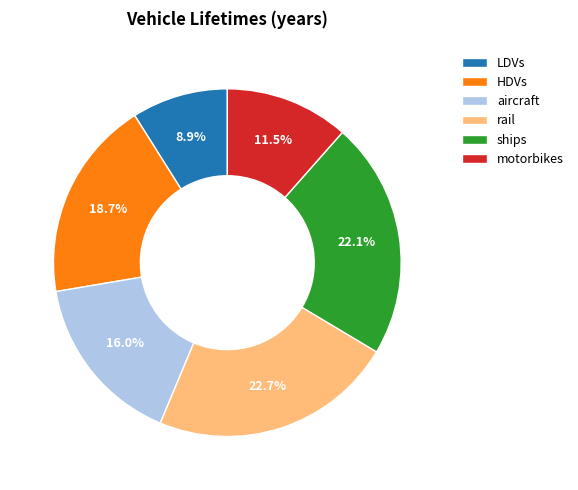

How many slices are in this pie chart?

6